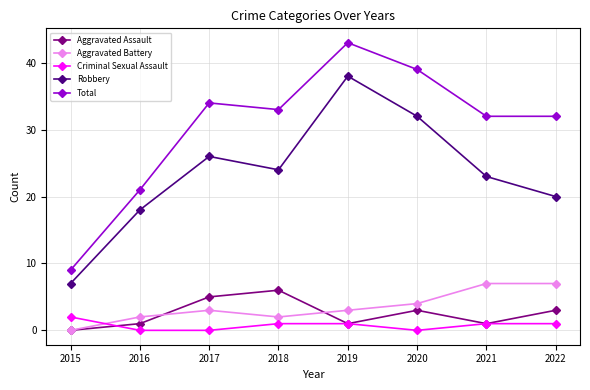

Is it true that Aggravated Assault equals 1 at 2022?

False